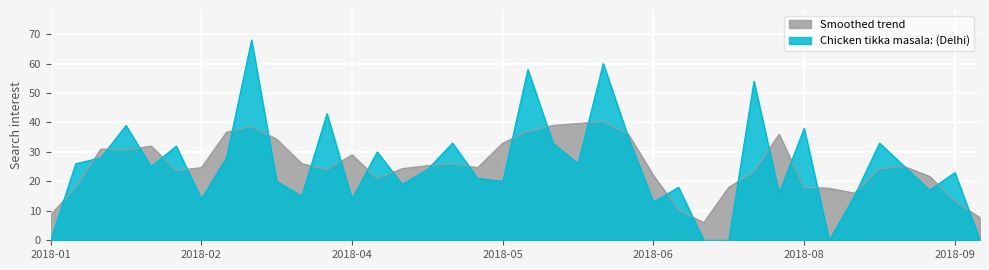

What is the value of the 10th point from the left?

20